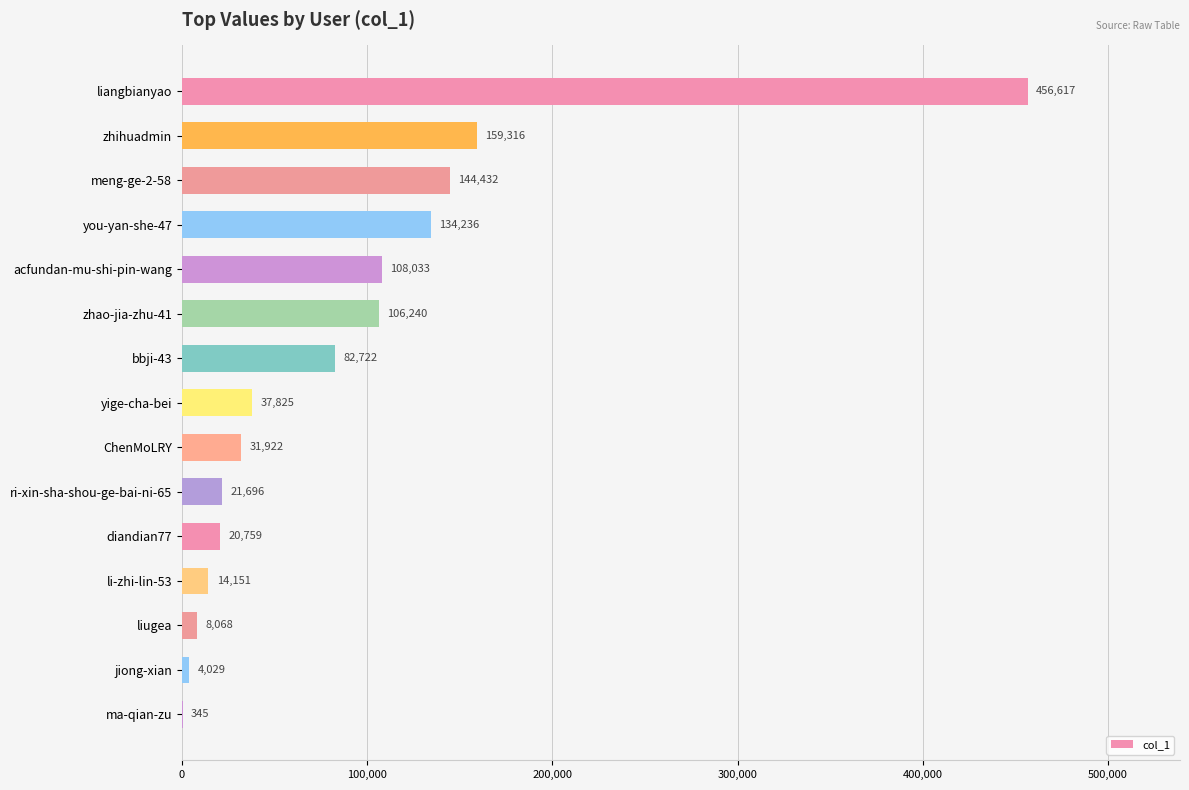

At which label is the value closest to 228481?

zhihuadmin